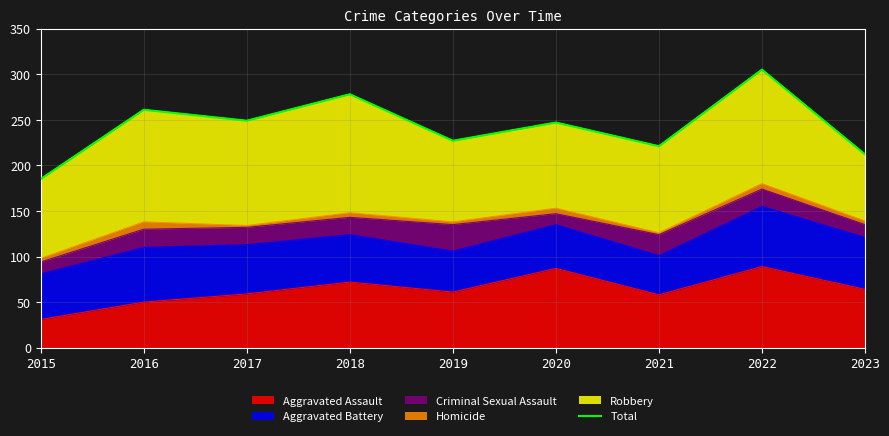

What is the value of the 8th point from the left?

305